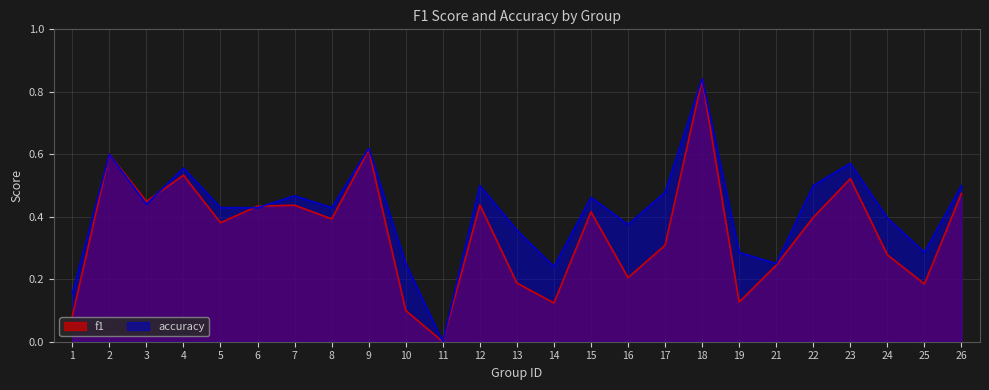

Rank the series at 26 from highest to lowest value.

accuracy, f1